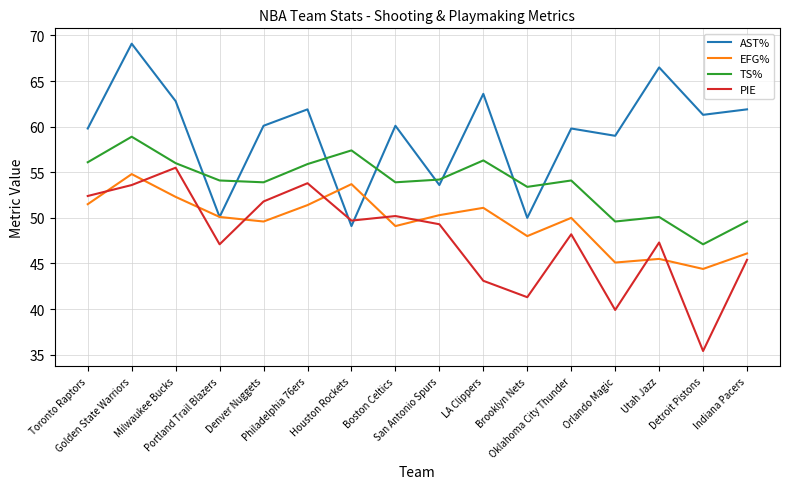

The value of AST% at Detroit Pistons is 14.9. True or false?

False